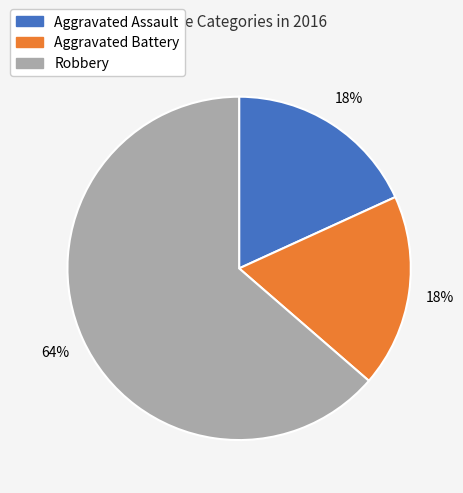

Which slice represents more than half of the pie?

Robbery